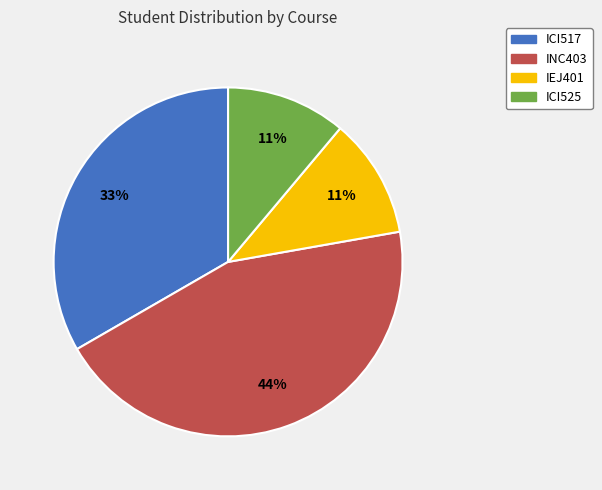

Is the sum of ICI517 and IEJ401 greater than half?

No